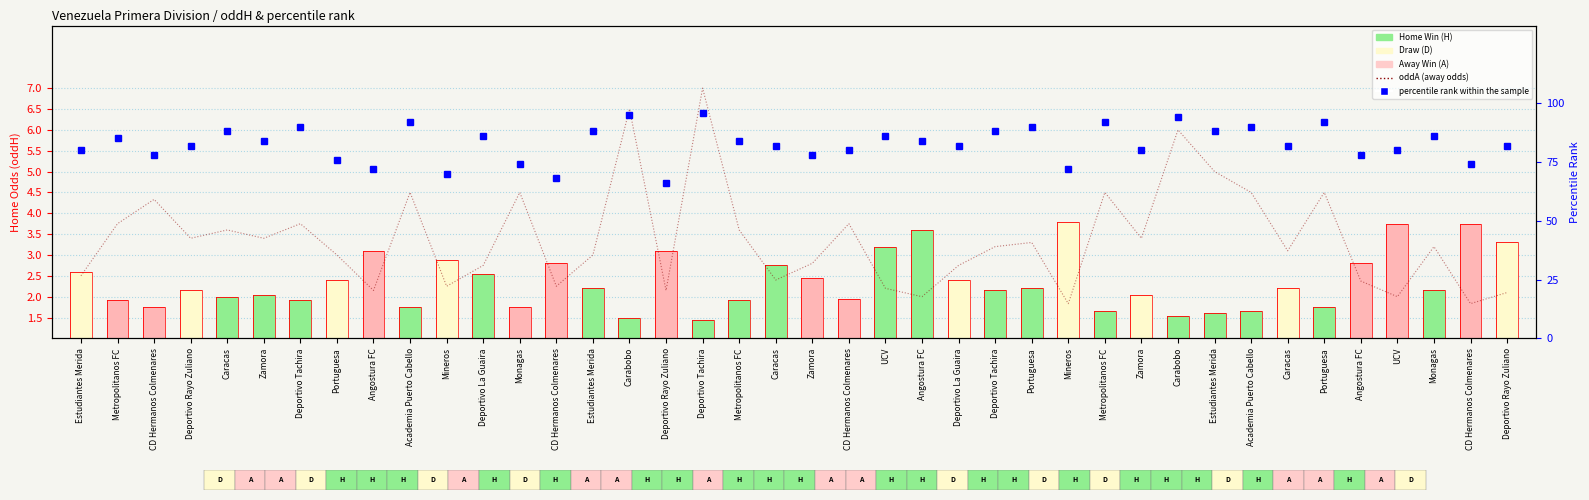

Are the bars horizontal?

No